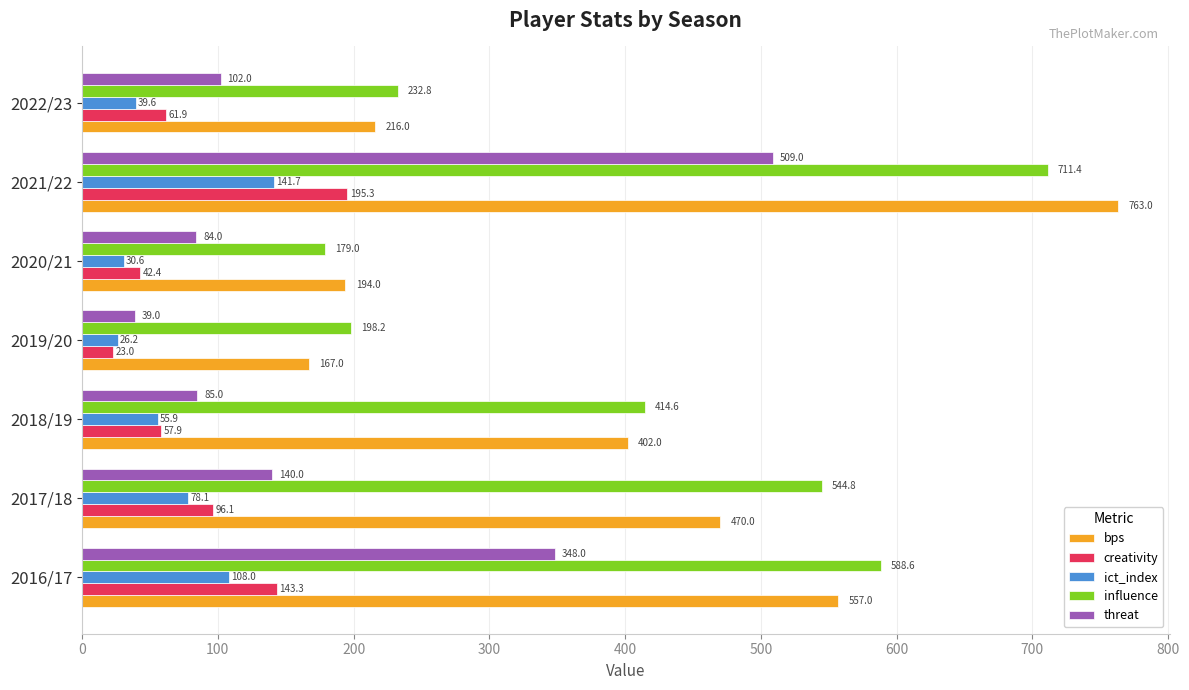

Which series has the largest total across all categories?

influence